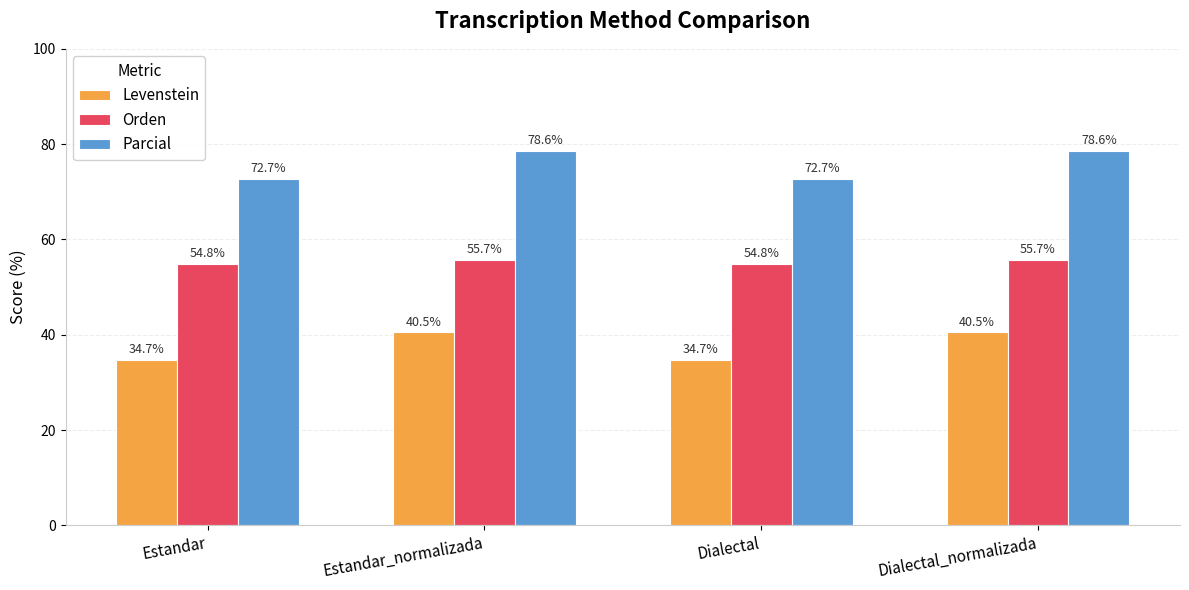

What is the difference between the second highest and minimum values in the Orden series?

0.9